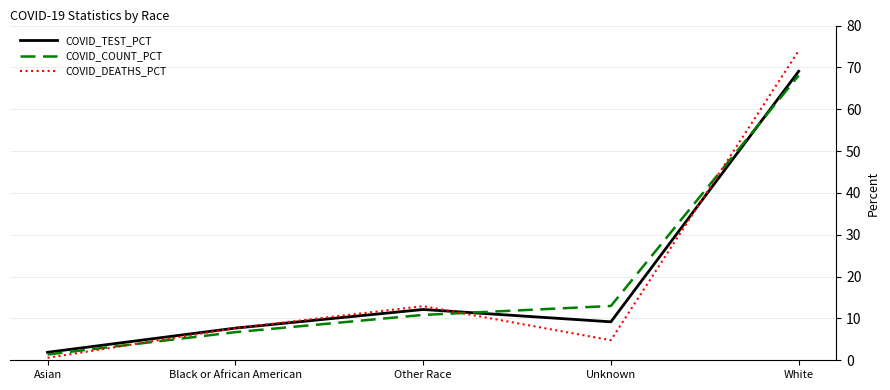

How many lines are shown in the chart?

3